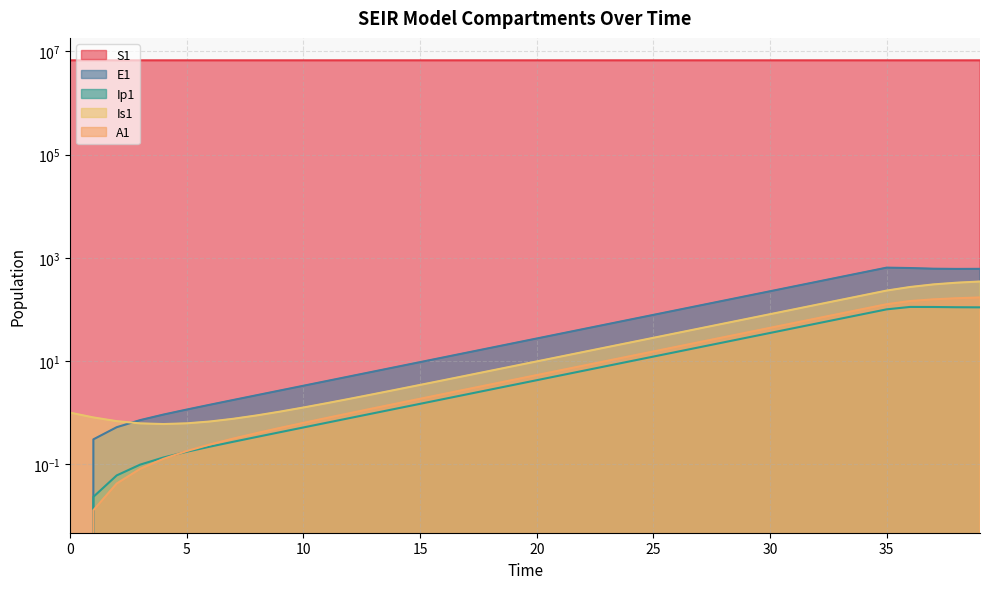

What is the difference between the maximum and minimum values in the Is1 series?

346.4